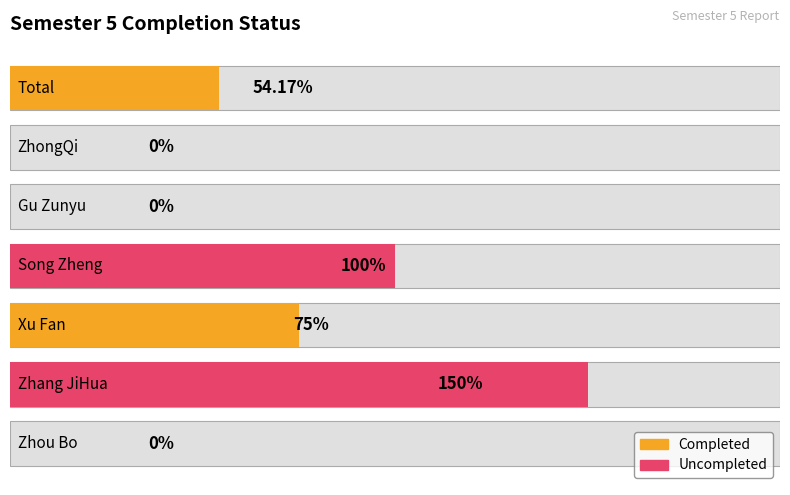

What is the sum of all values?

379.2